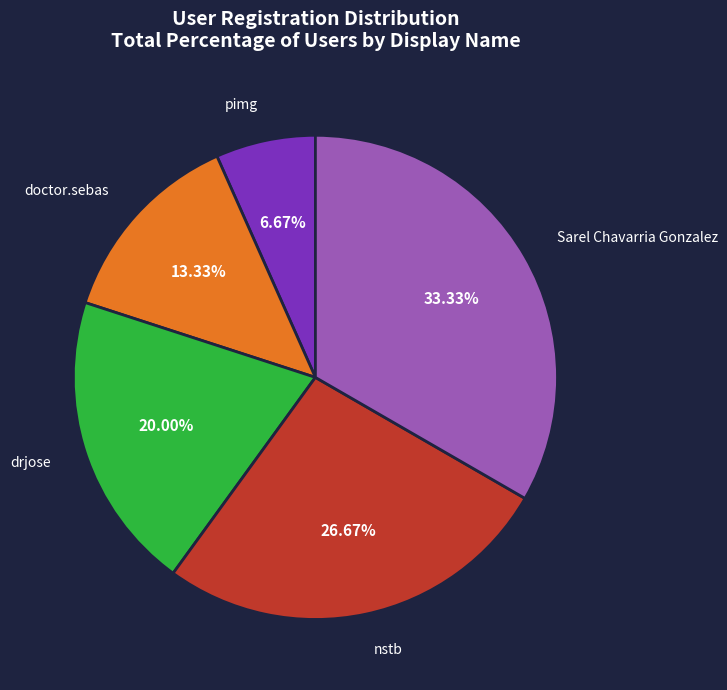

How many segments does this pie chart have?

5